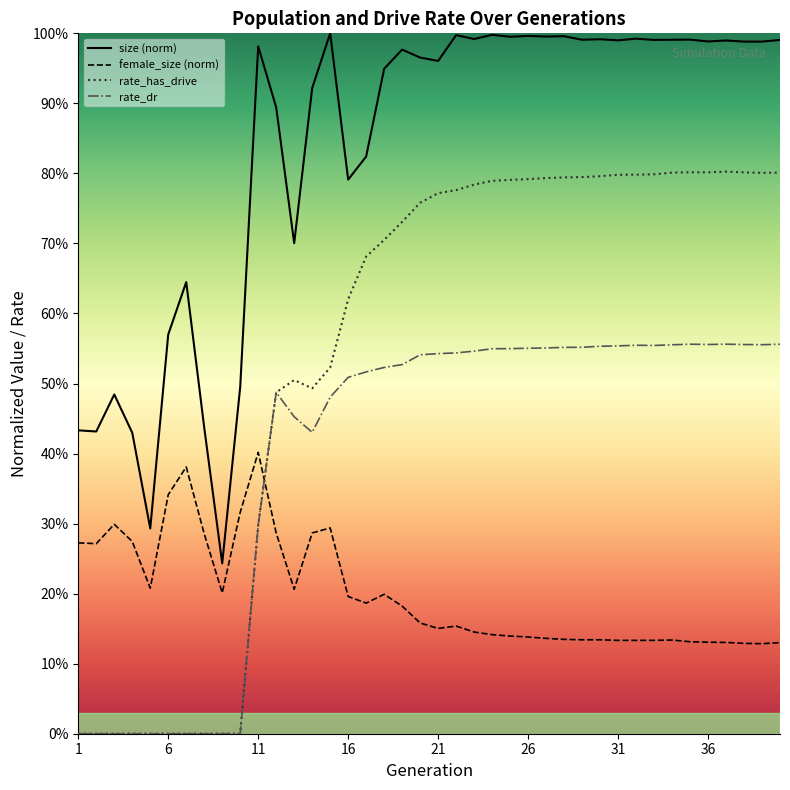

What is the average value of the rate_has_drive series?

0.5